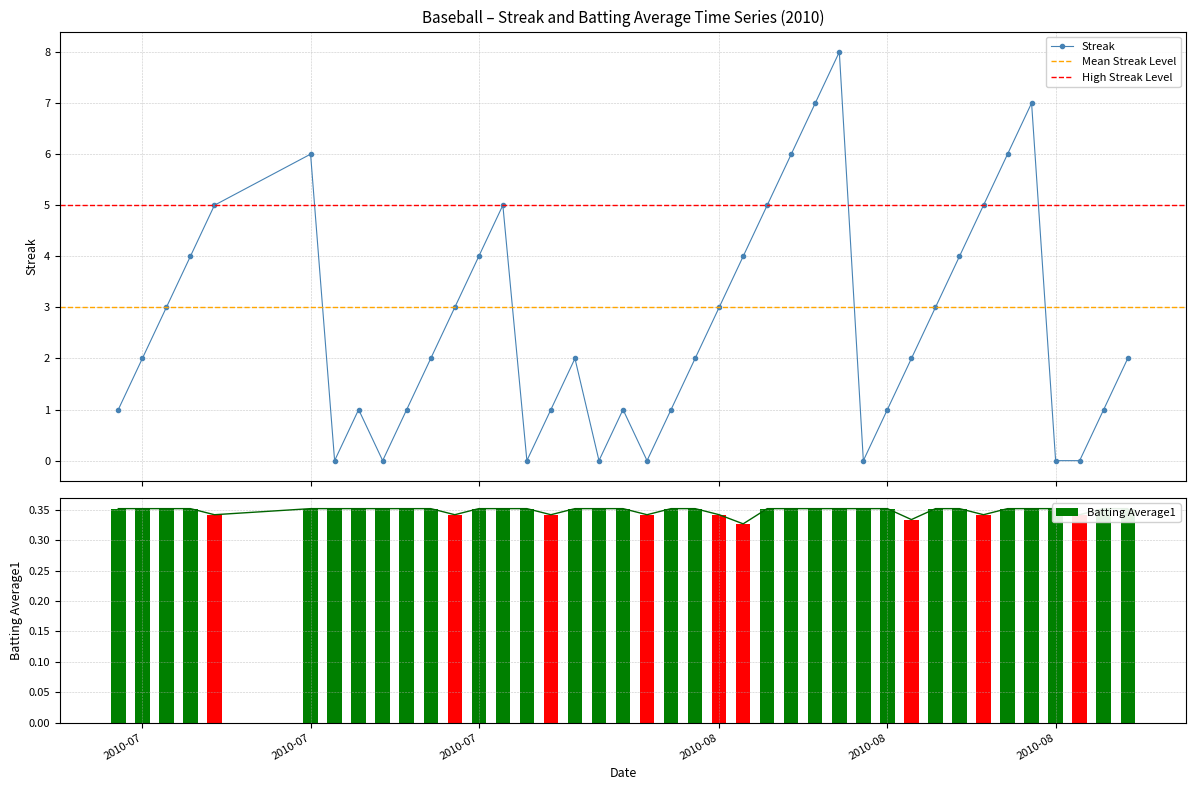

What is the difference between the maximum and minimum values in the Streak series?

8